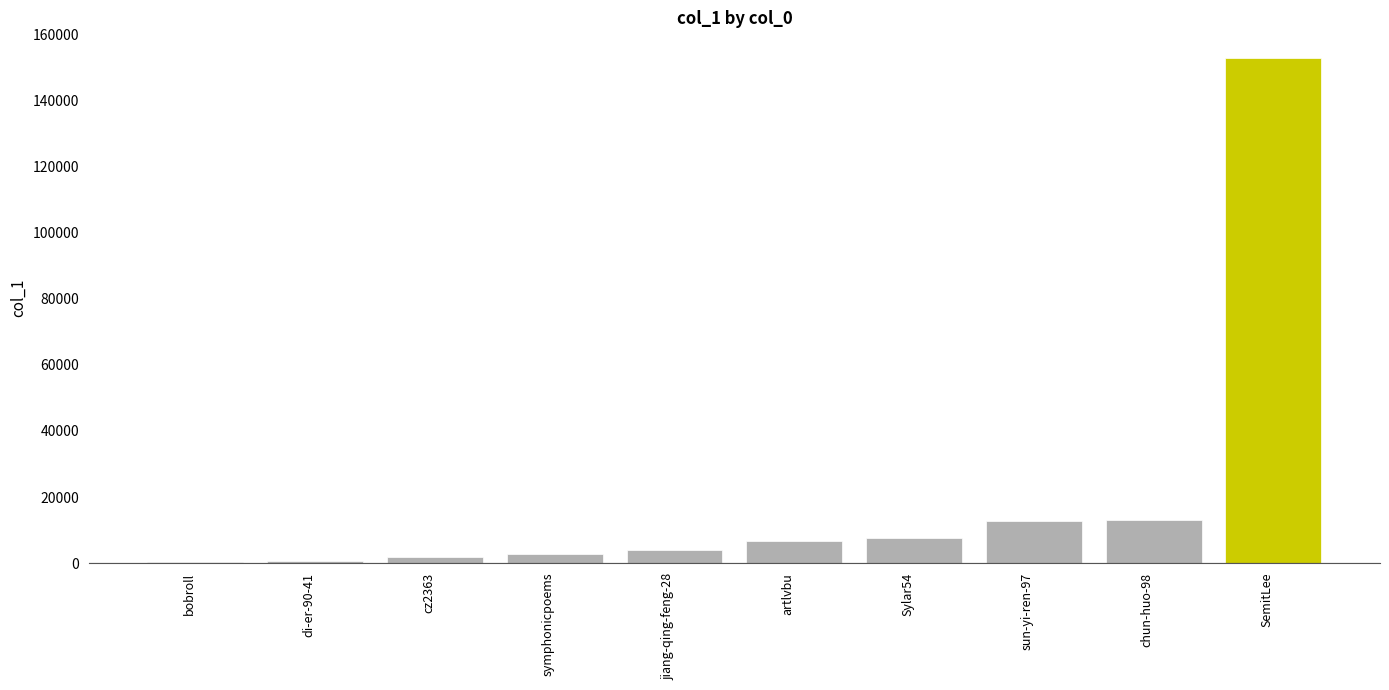

What is the greatest value displayed?

153123